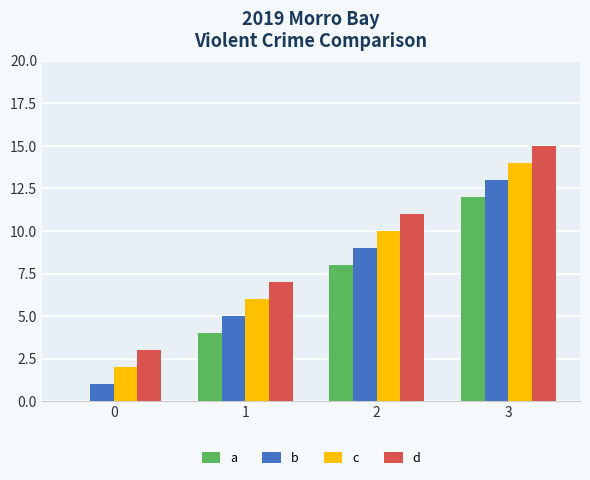

Is it true that a equals -7 at 0?

False